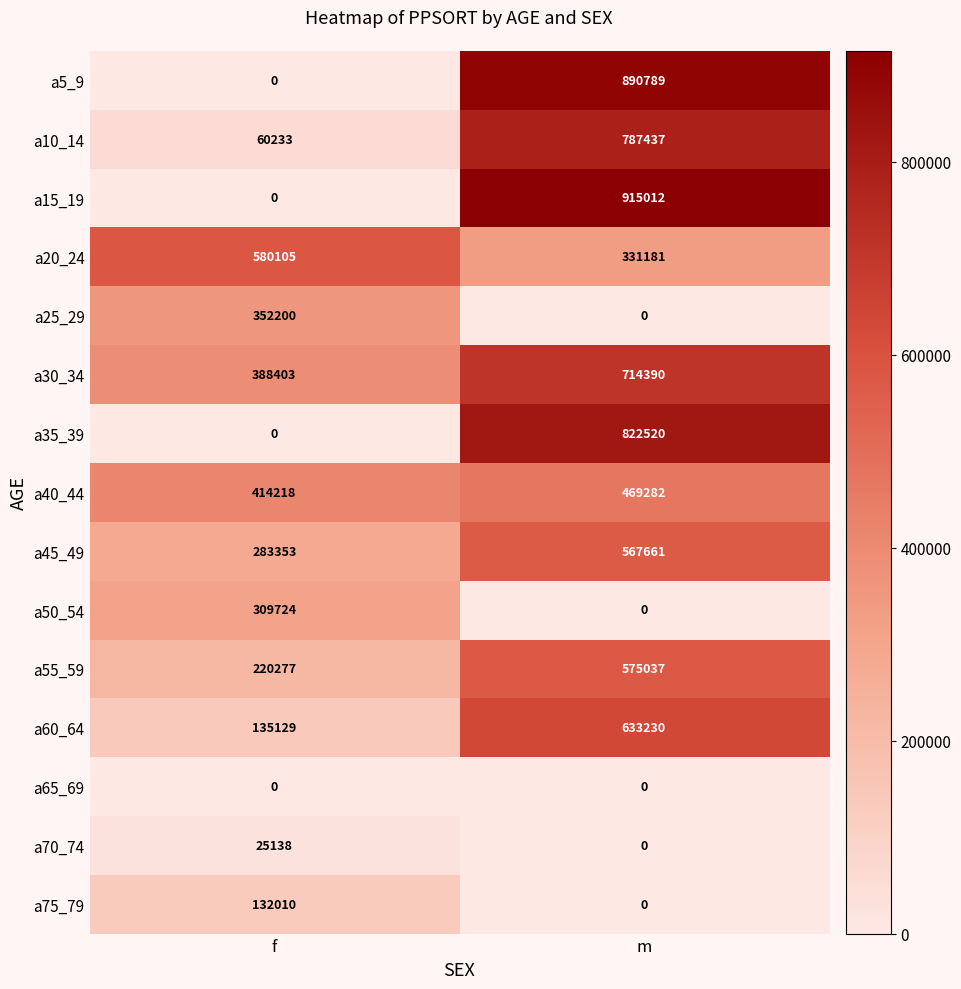

What is the minimum value for a20_24?

331181